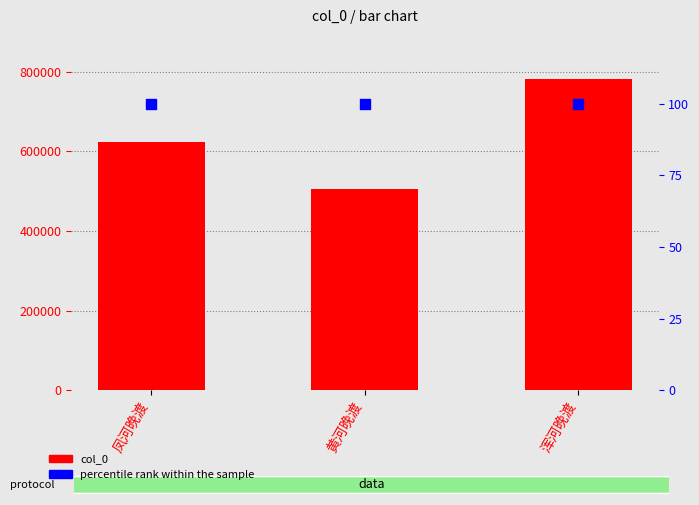

At which category is the sum across all series the highest?

浑河晚渡